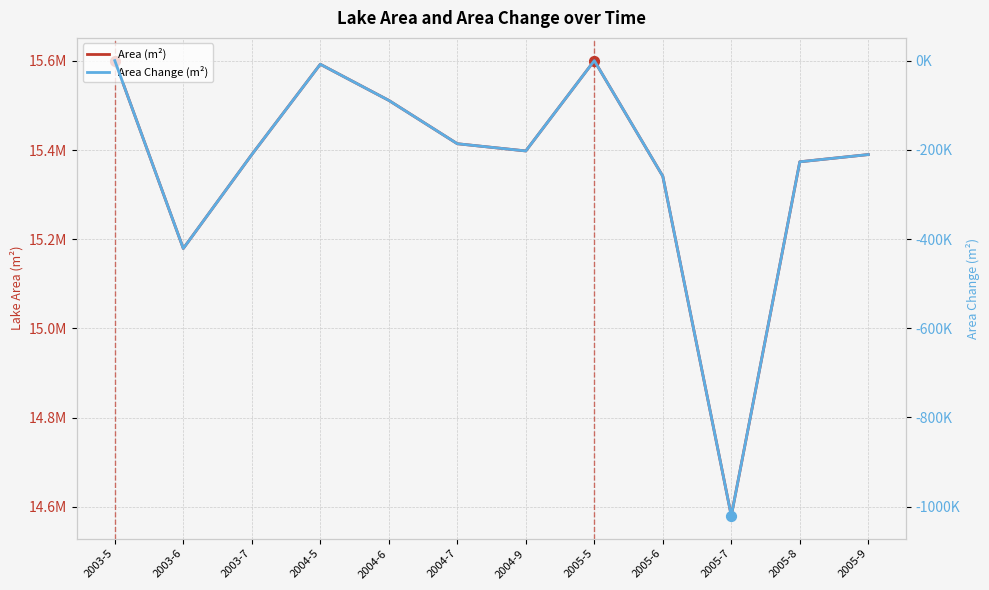

What is the total value across all series at 2003-6?

14758200